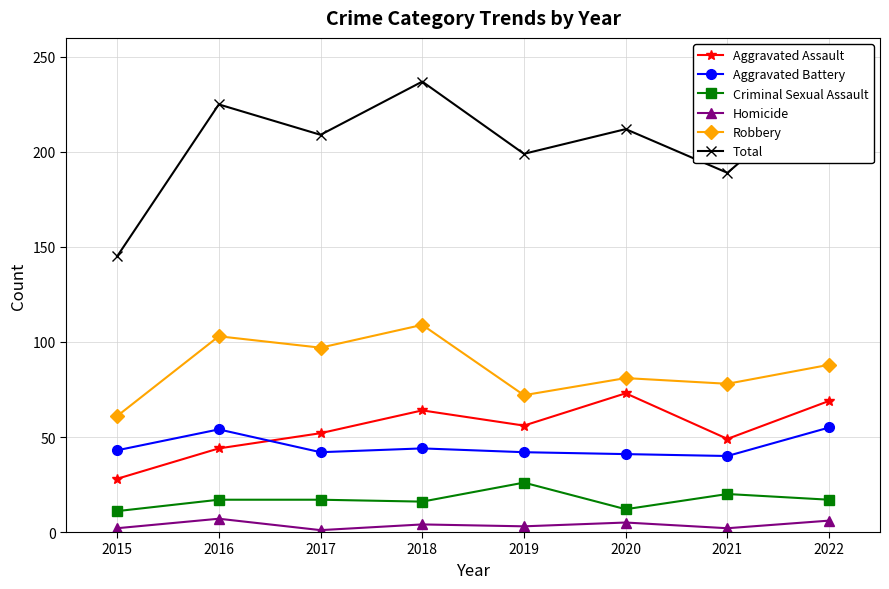

At which category does Aggravated Assault reach its first local peak?

2018